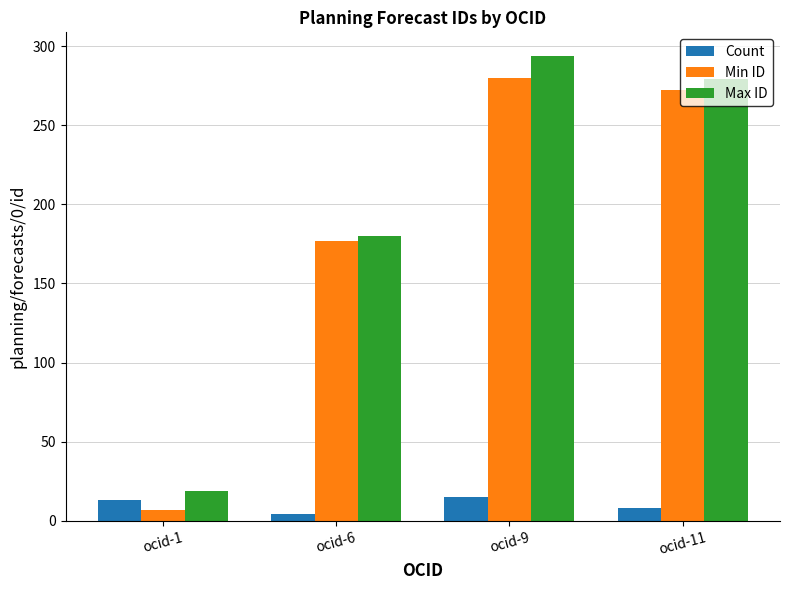

Reading left to right, list all the values displayed in this chart.

Count: ocid-1=13	ocid-6=4	ocid-9=15	ocid-11=8
Min ID: ocid-1=7	ocid-6=177	ocid-9=280	ocid-11=272
Max ID: ocid-1=19	ocid-6=180	ocid-9=294	ocid-11=279